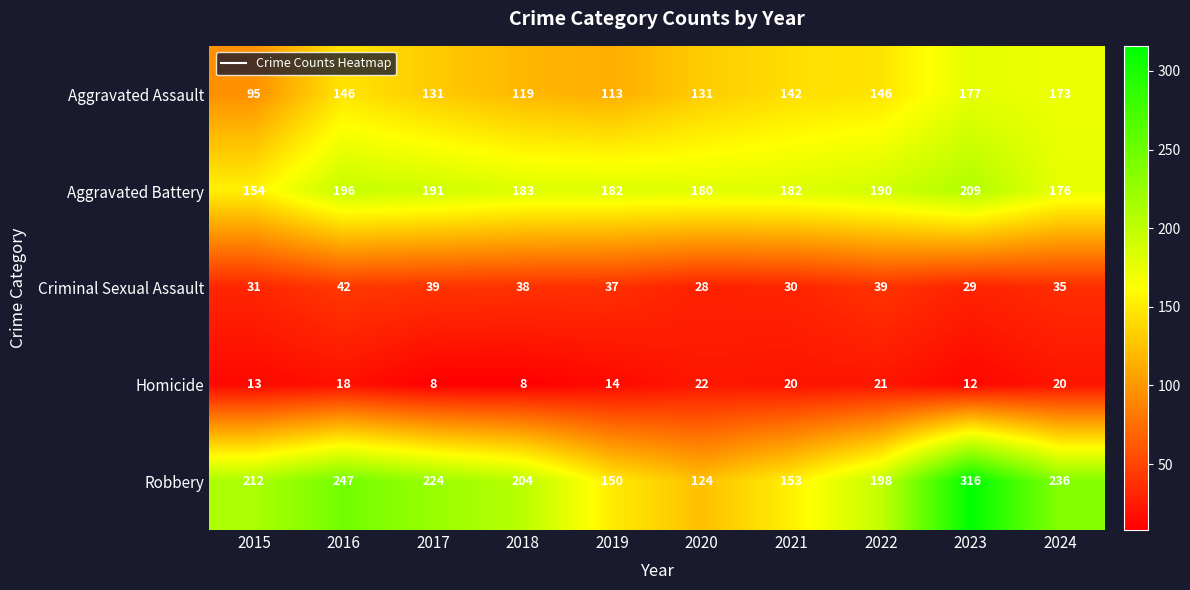

Which category has the highest value across all series?

2023